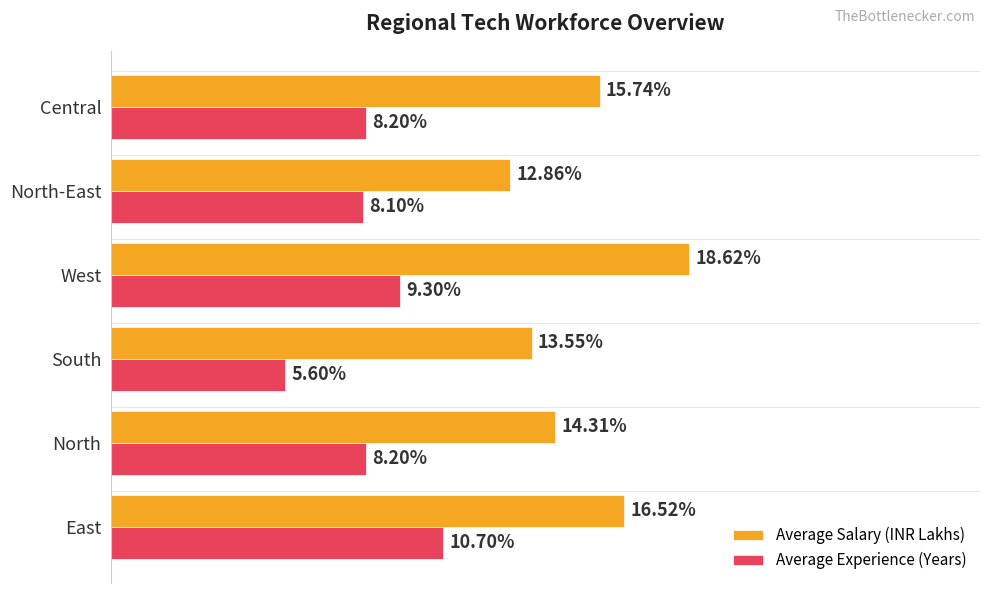

Which series has the largest range (max minus min)?

Average Salary (INR Lakhs)